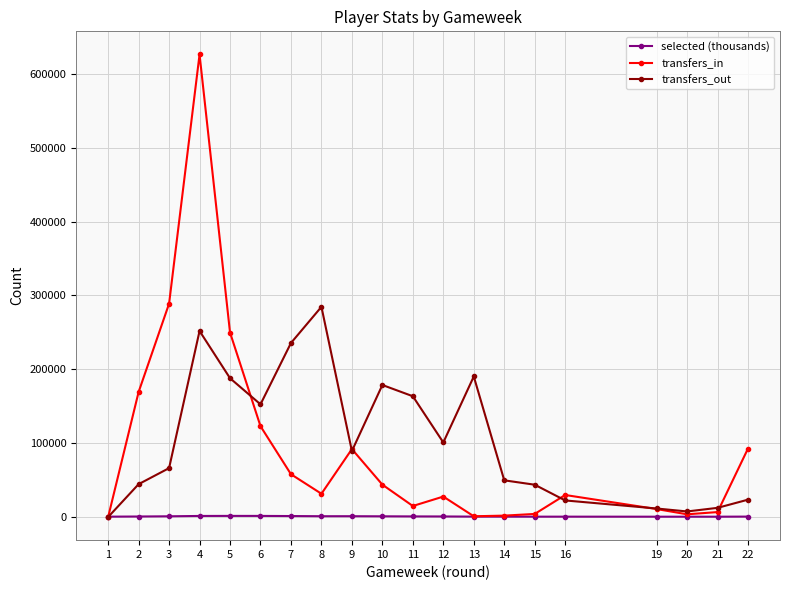

At which label does transfers_out reach its peak?

8